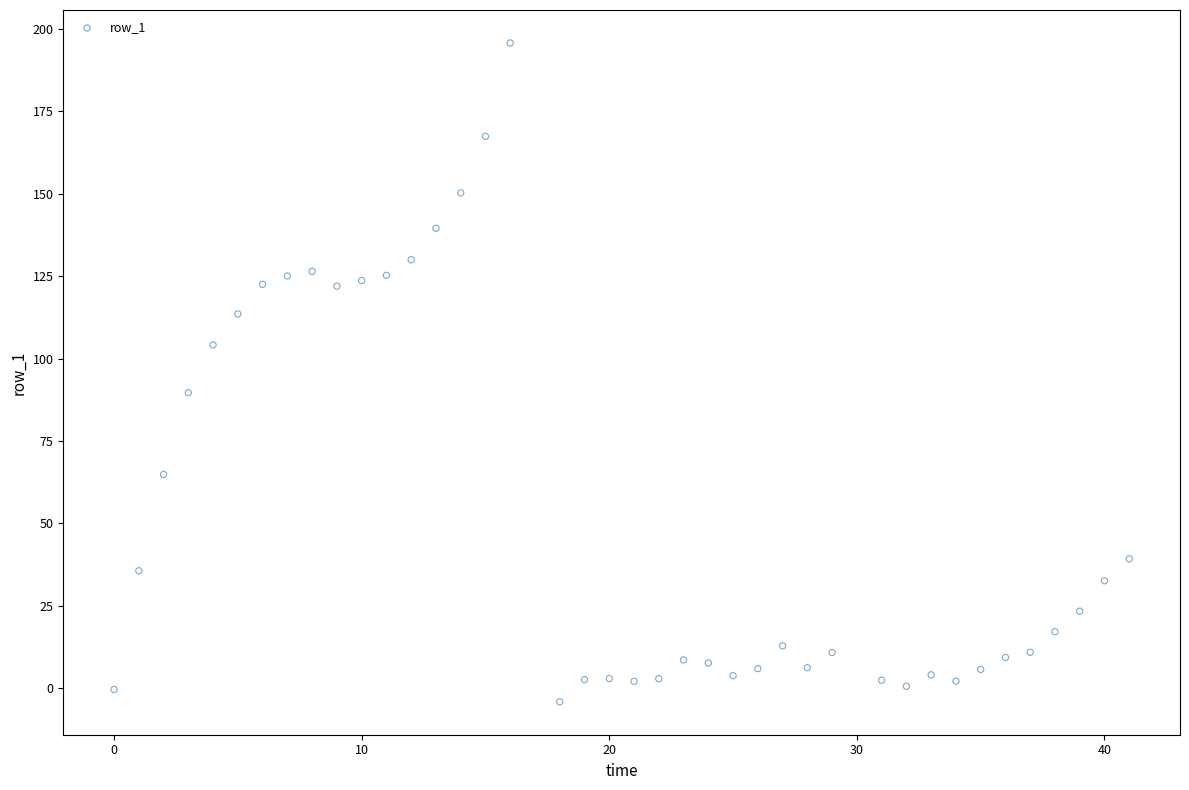

What Y value in the scatter plot is closest to 95?

89.6